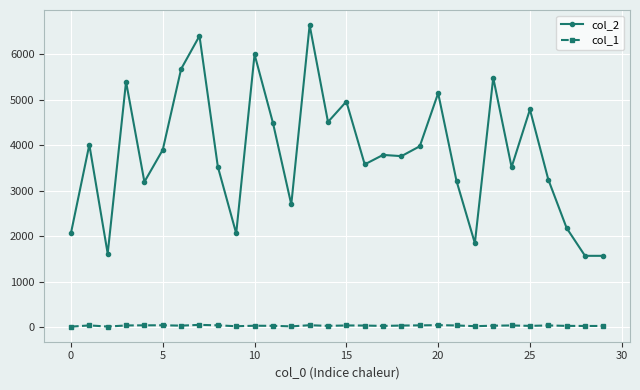

Which series has the largest total across all categories?

col_2